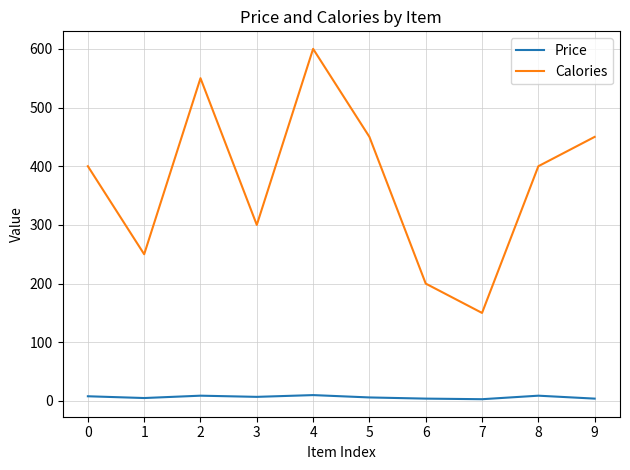

What is the difference between the Calories values at 9 and 4?

150